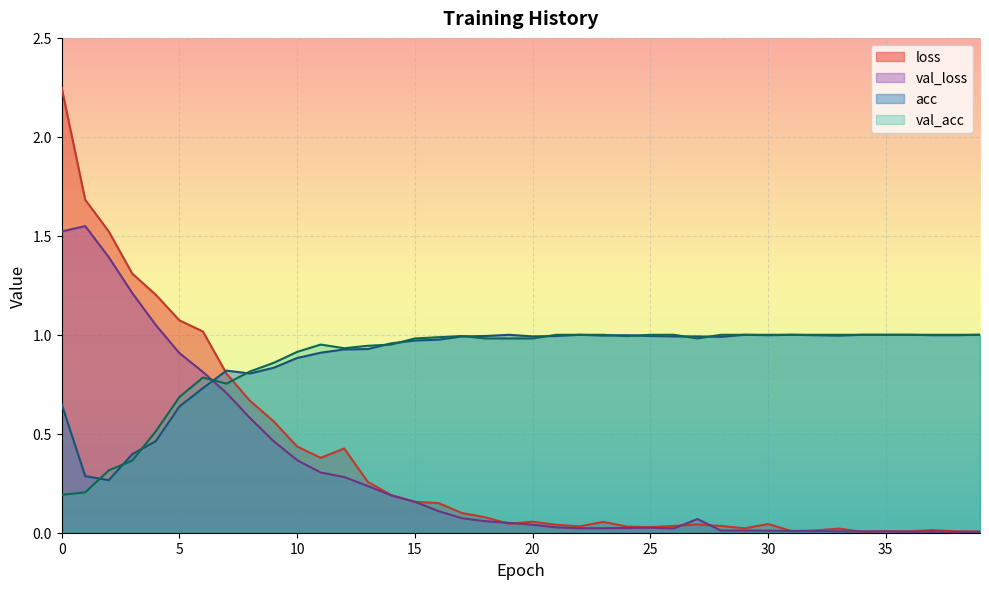

Reading left to right, what are all the values shown in this chart?

loss: 0=2.2	1=1.7	2=1.5	3=1.3	4=1.2	5=1.1	6=1.0	7=0.8	8=0.7	9=0.6	10=0.4	11=0.4	12=0.4	13=0.3	14=0.2	15=0.2	16=0.1	17=0.1	18=0.1	19=0.0	20=0.1	21=0.0	22=0.0	23=0.1	24=0.0	25=0.0	26=0.0	27=0.0	28=0.0	29=0.0	30=0.0	31=0.0	32=0.0	33=0.0	34=0.0	35=0.0	36=0.0	37=0.0	38=0.0	39=0.0
val_loss: 0=1.5	1=1.5	2=1.4	3=1.2	4=1.0	5=0.9	6=0.8	7=0.7	8=0.6	9=0.5	10=0.4	11=0.3	12=0.3	13=0.2	14=0.2	15=0.2	16=0.1	17=0.1	18=0.1	19=0.0	20=0.0	21=0.0	22=0.0	23=0.0	24=0.0	25=0.0	26=0.0	27=0.1	28=0.0	29=0.0	30=0.0	31=0.0	32=0.0	33=0.0	34=0.0	35=0.0	36=0.0	37=0.0	38=0.0	39=0.0
acc: 0=0.7	1=0.3	2=0.3	3=0.4	4=0.5	5=0.6	6=0.7	7=0.8	8=0.8	9=0.8	10=0.9	11=0.9	12=0.9	13=0.9	14=1.0	15=1.0	16=1.0	17=1.0	18=1.0	19=1.0	20=1.0	21=1.0	22=1.0	23=1.0	24=1.0	25=1.0	26=1.0	27=1.0	28=1.0	29=1.0	30=1.0	31=1.0	32=1.0	33=1.0	34=1.0	35=1.0	36=1.0	37=1.0	38=1.0	39=1.0
val_acc: 0=0.2	1=0.2	2=0.3	3=0.4	4=0.5	5=0.7	6=0.8	7=0.8	8=0.8	9=0.9	10=0.9	11=1.0	12=0.9	13=0.9	14=1.0	15=1.0	16=1.0	17=1.0	18=1.0	19=1.0	20=1.0	21=1.0	22=1.0	23=1.0	24=1.0	25=1.0	26=1.0	27=1.0	28=1.0	29=1.0	30=1.0	31=1.0	32=1.0	33=1.0	34=1.0	35=1.0	36=1.0	37=1.0	38=1.0	39=1.0